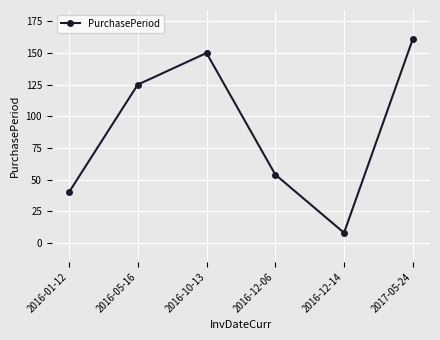

Which category has the lowest value across all series?

2016-12-14